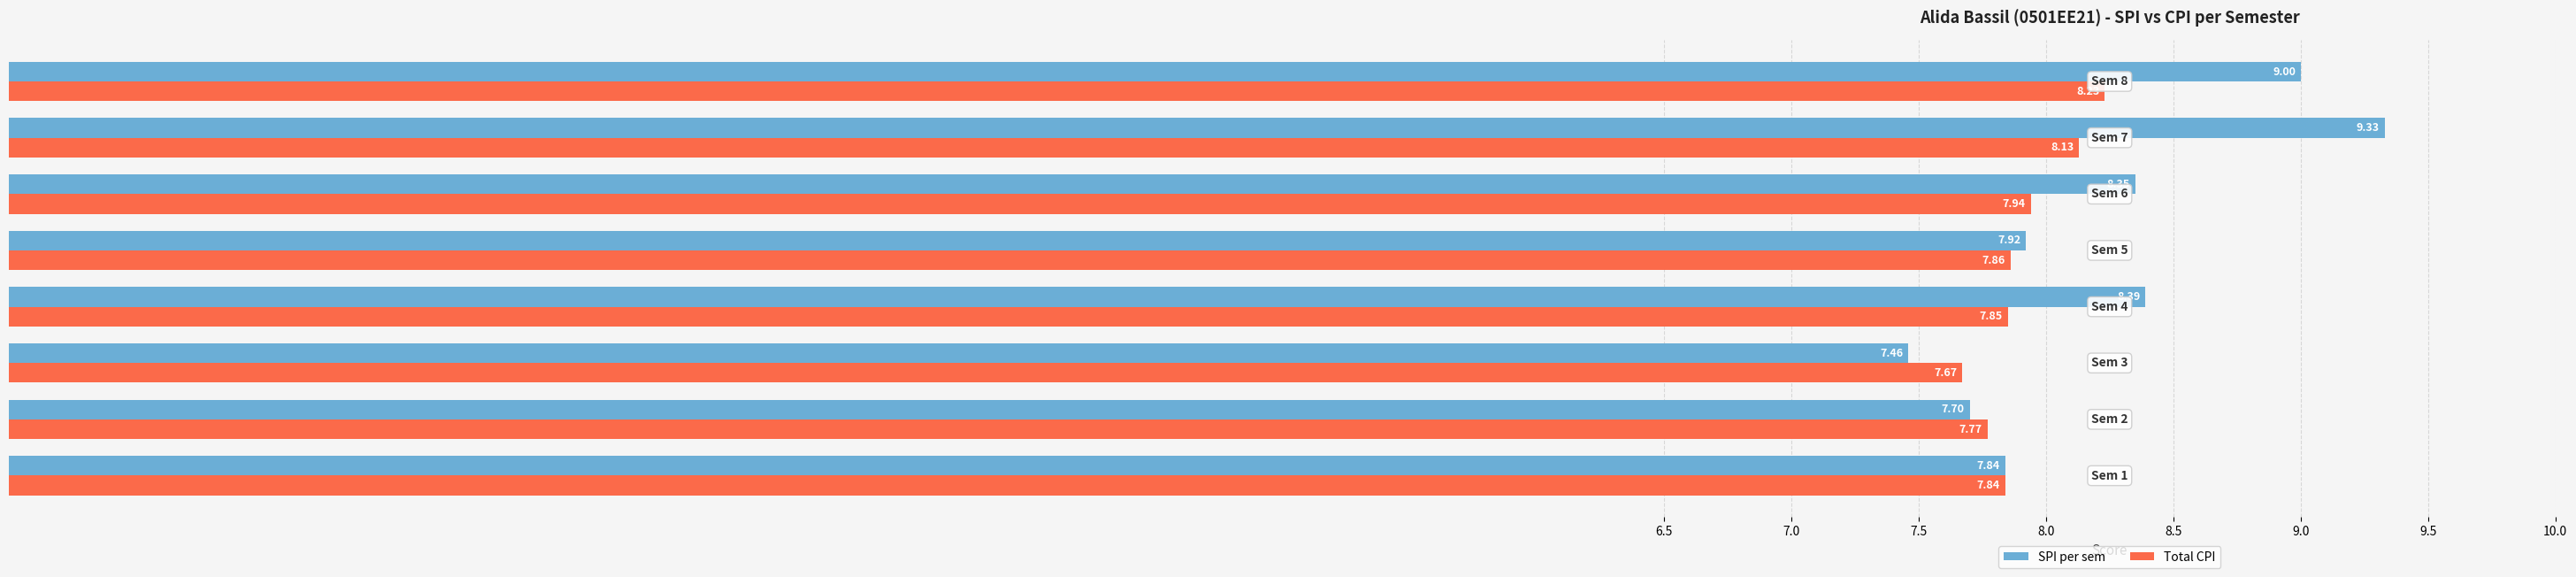

What is the difference between the second highest and second lowest values in the SPI per sem series?

1.3